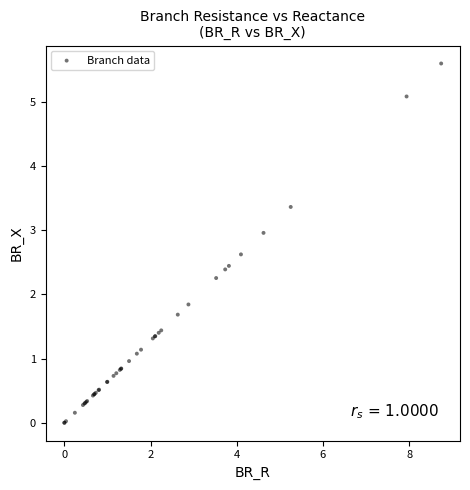

What Y value in the scatter plot is closest to 2?

1.8